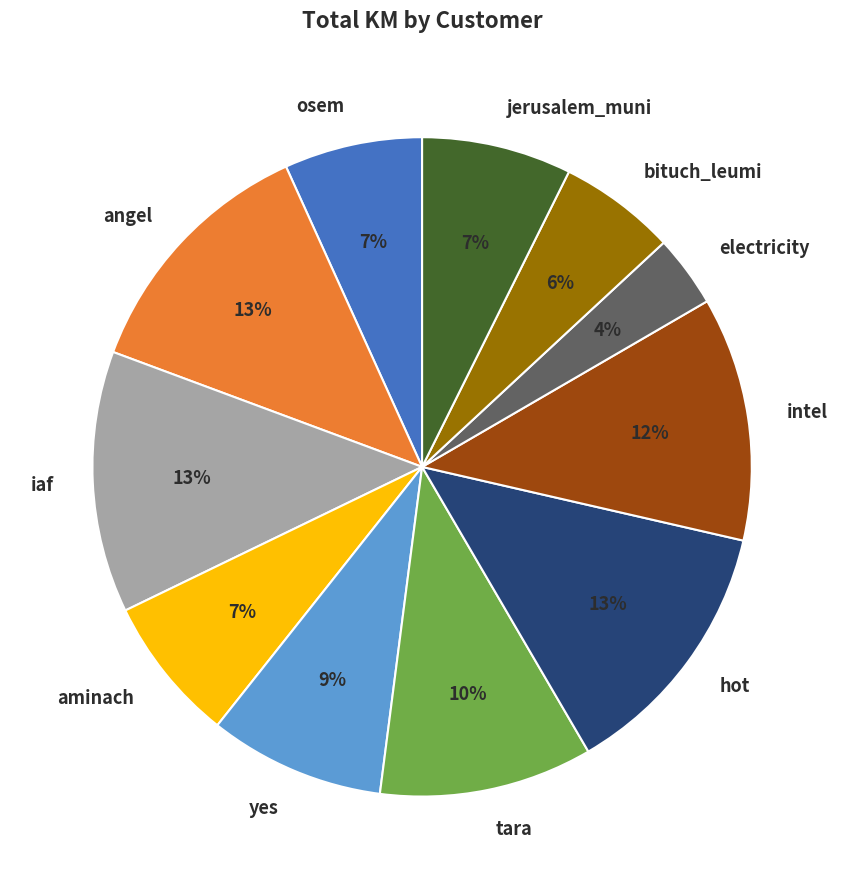

To the nearest percent, what is the difference between the largest and smallest slice percentages?

9%